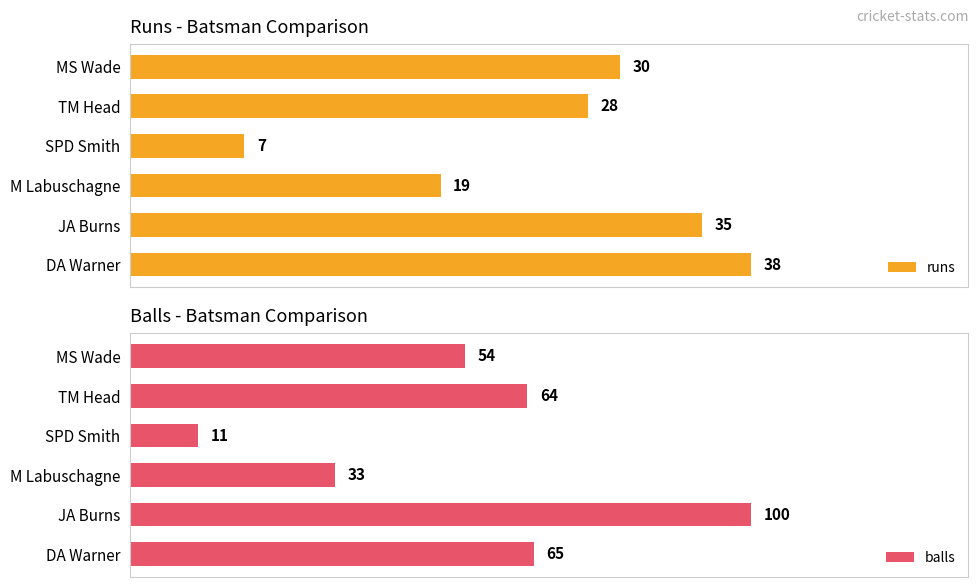

List the labels in order of balls value, smallest first.

SPD Smith, M Labuschagne, MS Wade, TM Head, DA Warner, JA Burns